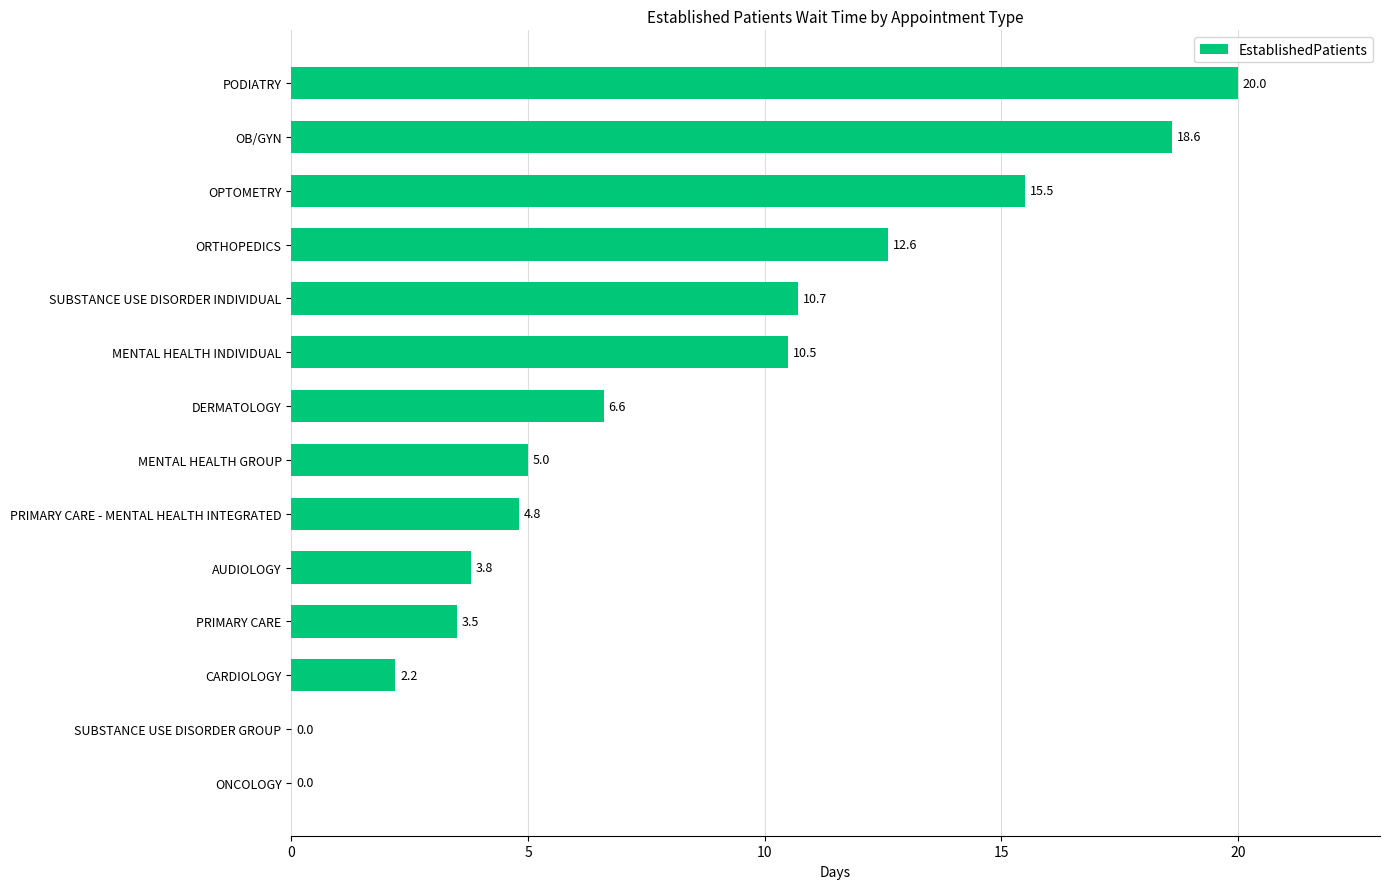

Reading top to bottom, extract all data points from this chart.

PODIATRY=20.0	OB/GYN=18.6	OPTOMETRY=15.5	ORTHOPEDICS=12.6	SUBSTANCE USE DISORDER INDIVIDUAL=10.7	MENTAL HEALTH INDIVIDUAL=10.5	DERMATOLOGY=6.6	MENTAL HEALTH GROUP=5.0	PRIMARY CARE - MENTAL HEALTH INTEGRATED=4.8	AUDIOLOGY=3.8	PRIMARY CARE=3.5	CARDIOLOGY=2.2	SUBSTANCE USE DISORDER GROUP=0.0	ONCOLOGY=0.0